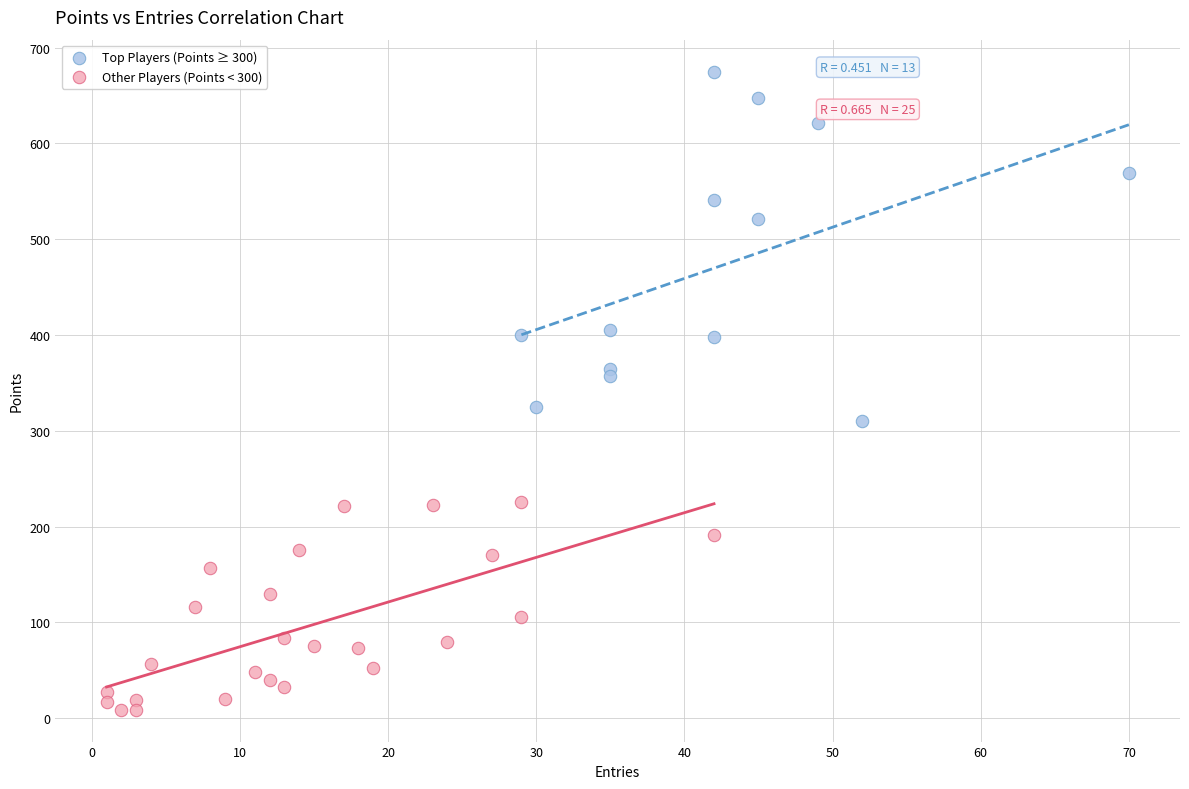

Which series has the widest spread of Y values?

Top Players (Points ≥ 300)